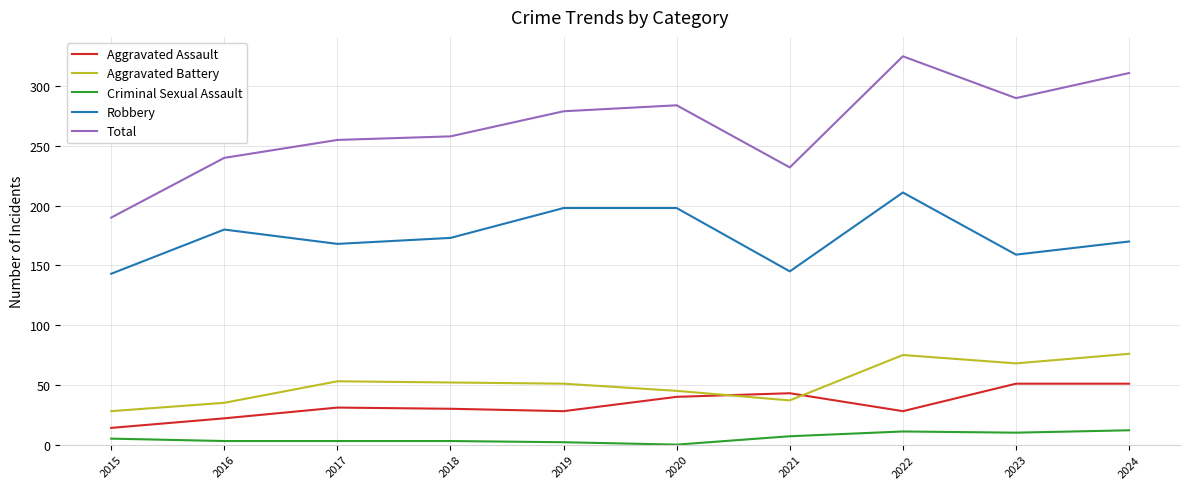

Which series has the widest spread of values?

Total